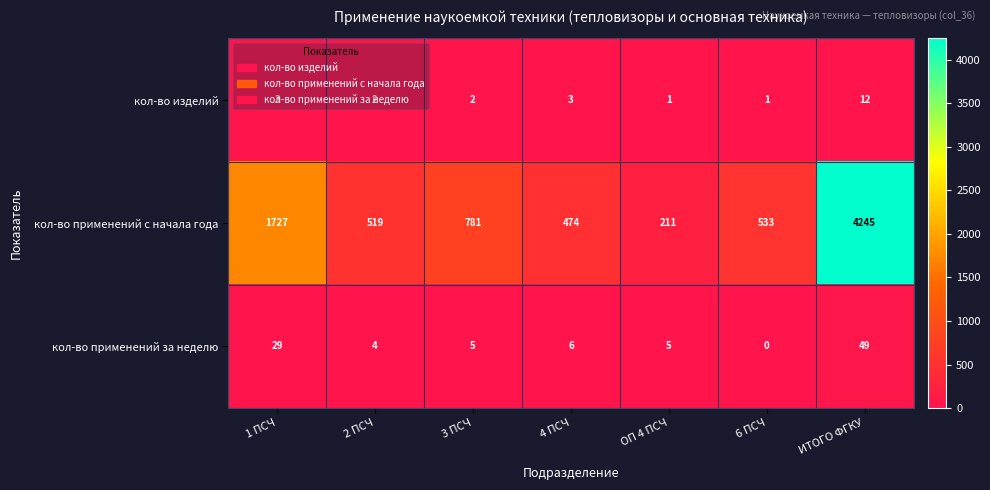

Between 2 ПСЧ and 6 ПСЧ, which series saw the biggest shift?

кол-во применений с начала года